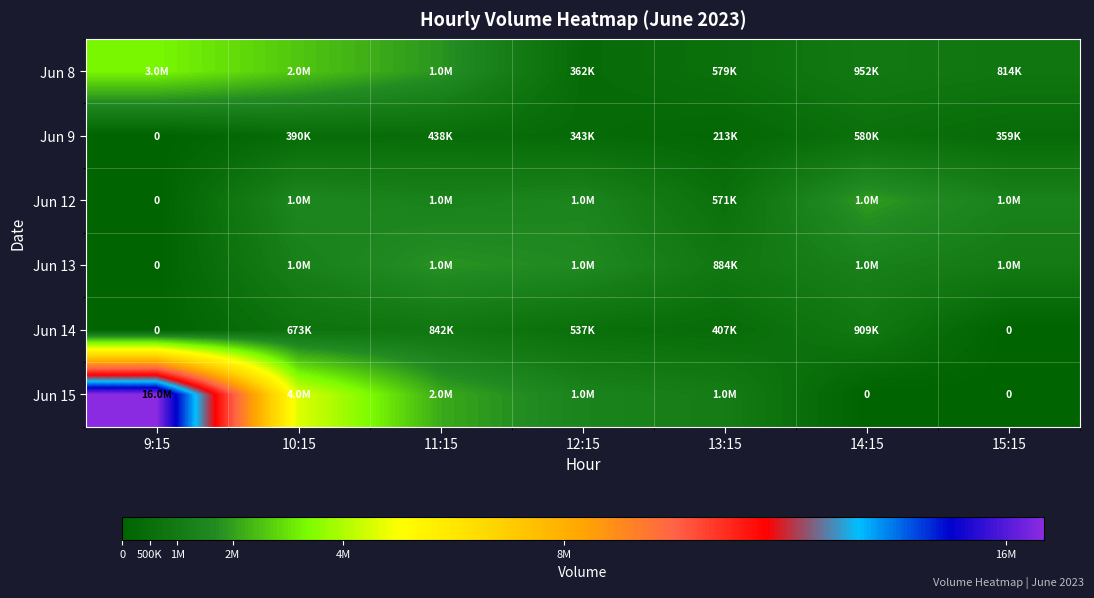

What is the difference between the maximum and minimum values in the Jun 9 series?

580771